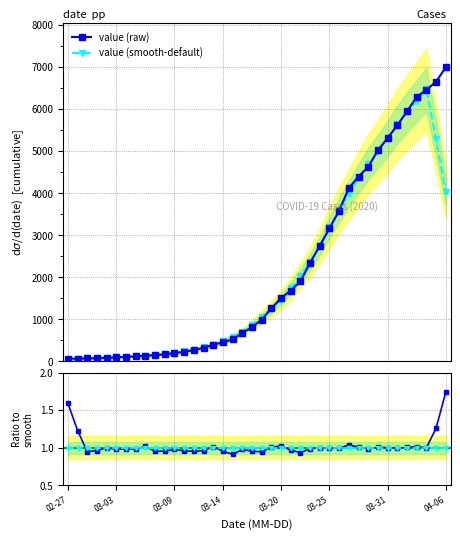

Between 24 and 17, which is larger?

24